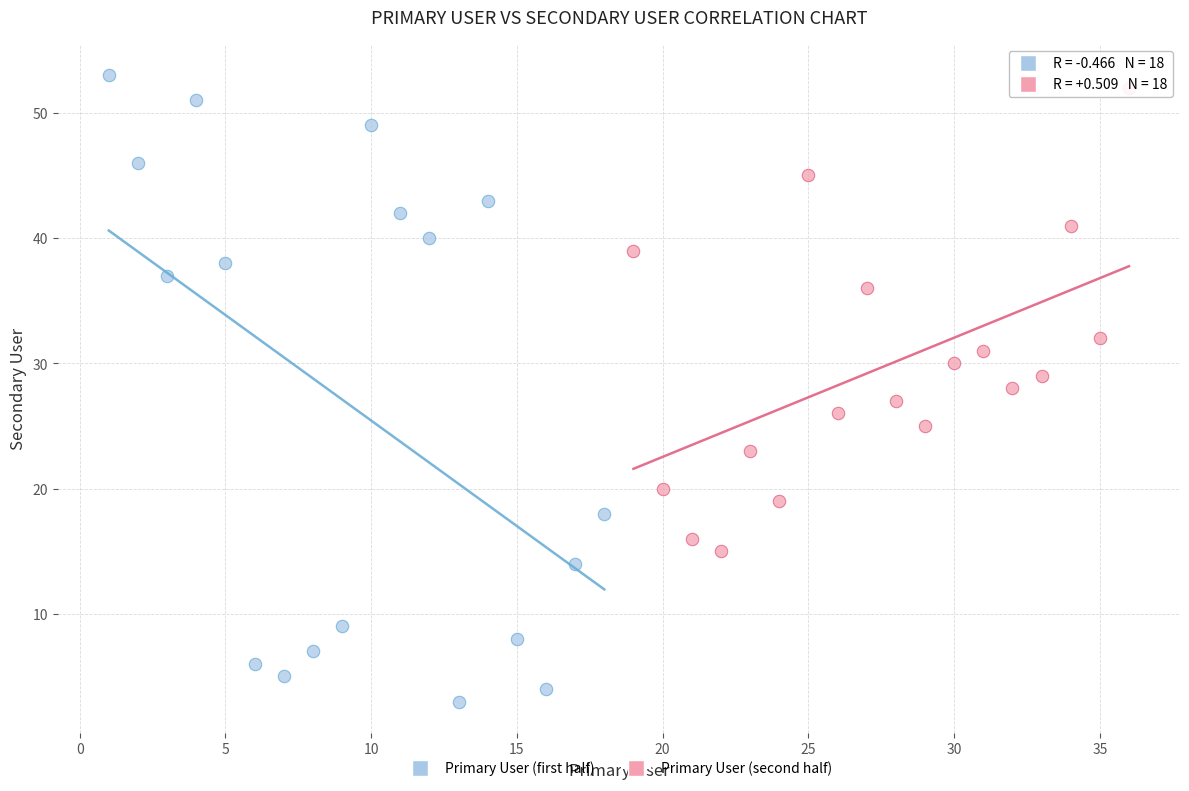

Which series reaches the minimum Y coordinate?

Primary User (first half)